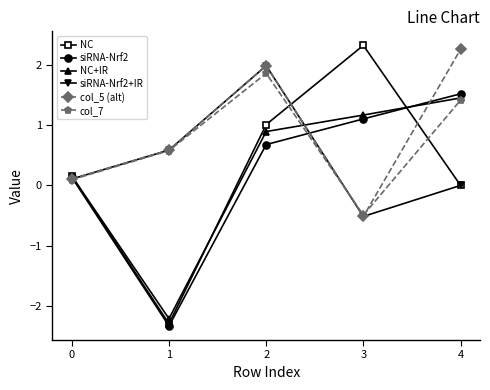

The value of col_5 (alt) at 4 is 3.9. True or false?

False